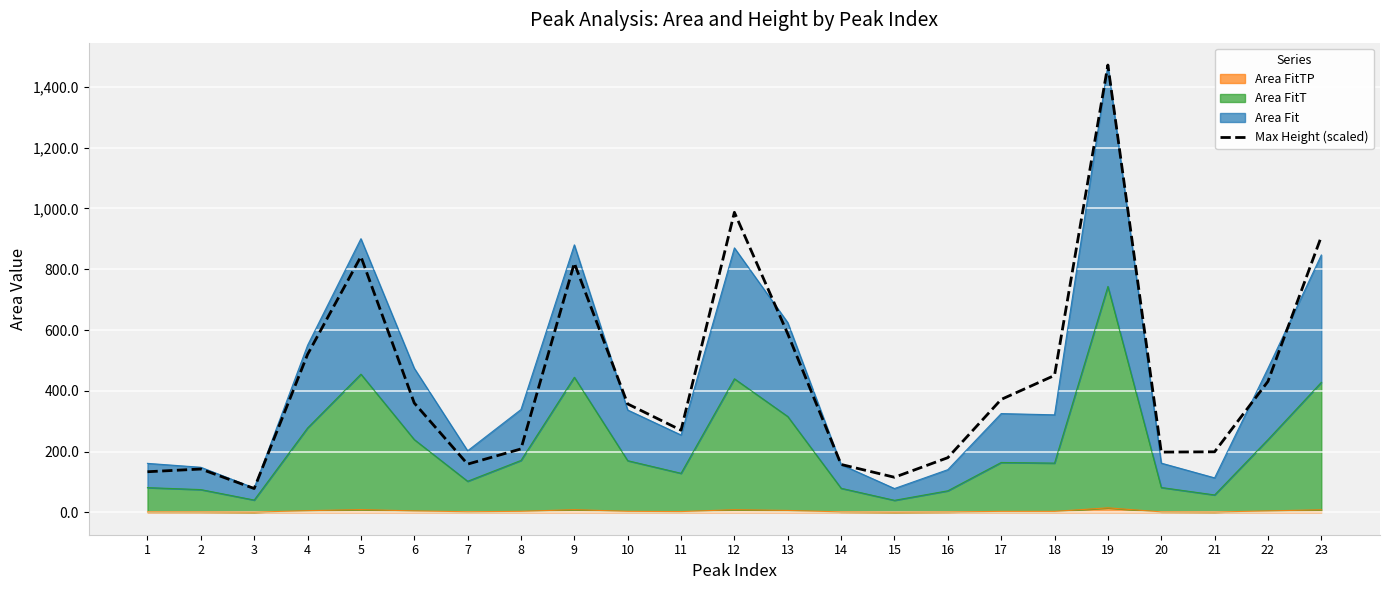

Does the chart display data point markers on the line(s)?

No